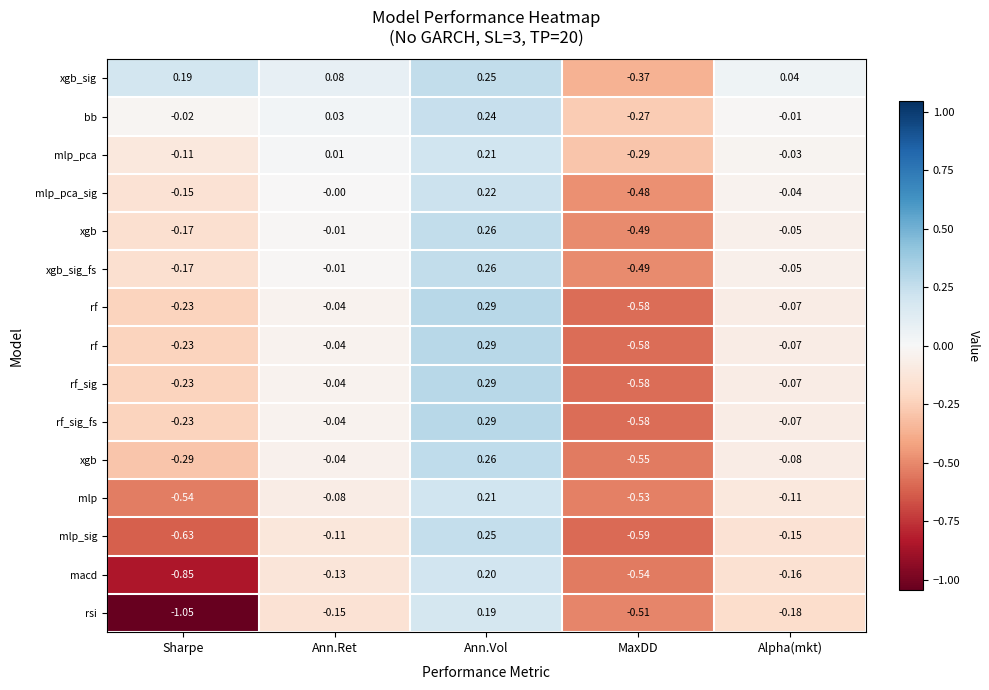

What is the total value across all series at Alpha(mkt)?

-1.1